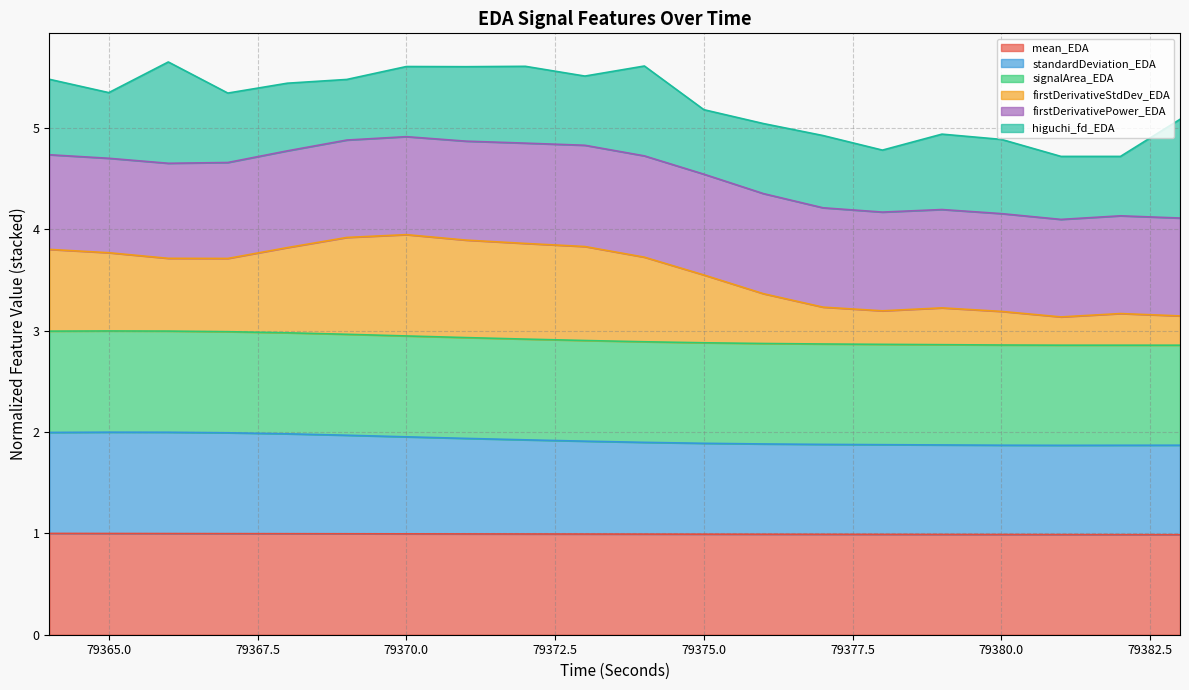

True or false: standardDeviation_EDA has a value of 0.8 at 79374.

False